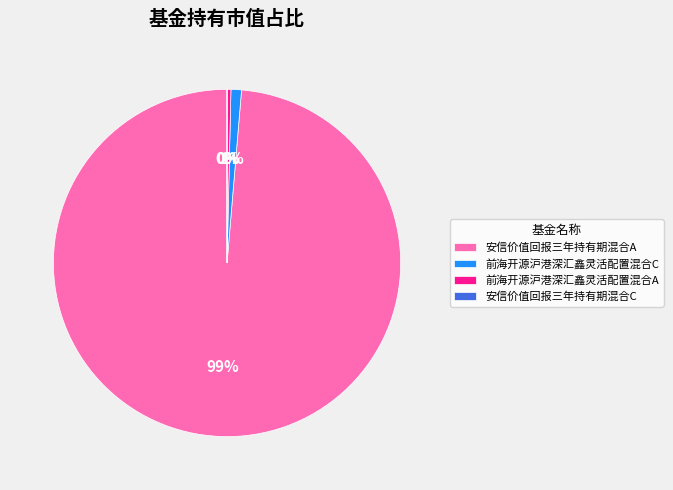

Which slice represents more than half of the pie?

安信价值回报三年持有期混合A